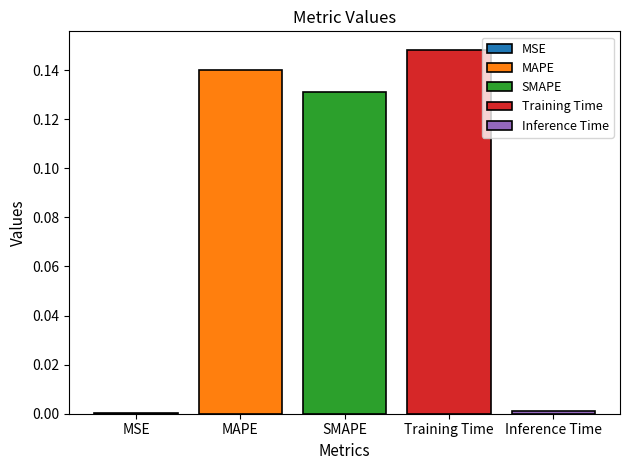

The Training Time series shows 0.3 at SMAPE. True or false?

False